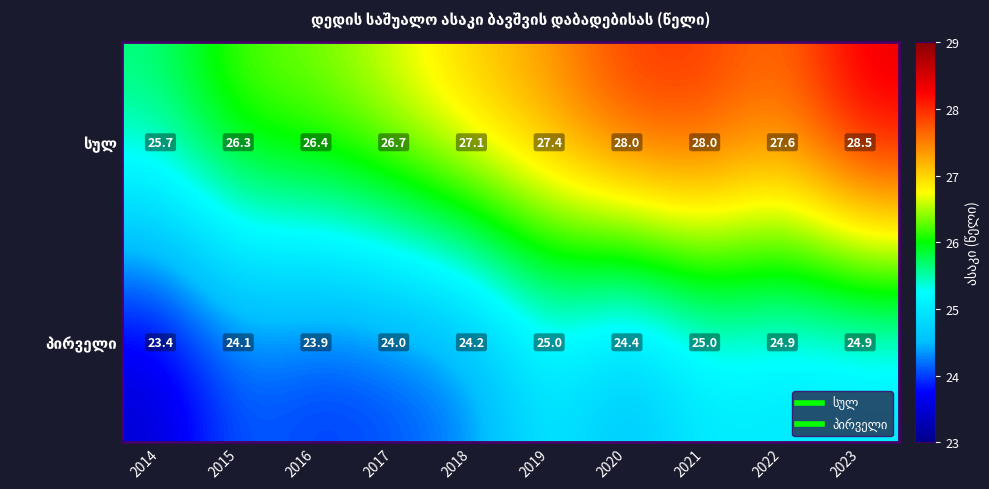

At which category is the sum across all series the highest?

2023